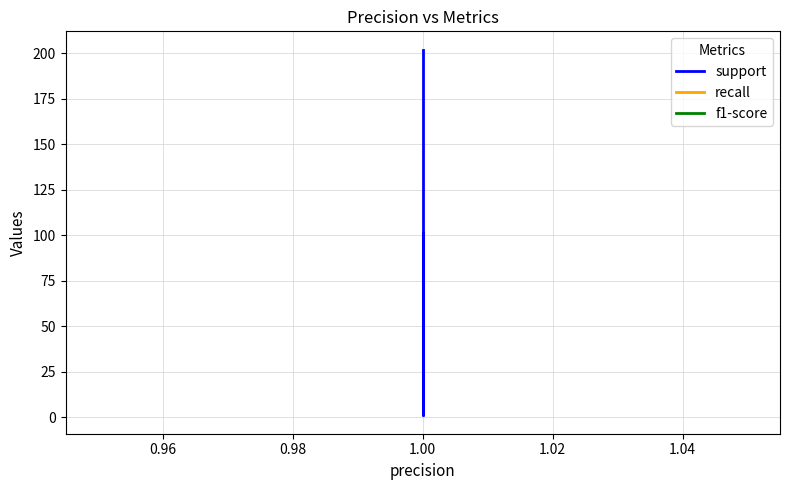

How many lines are shown in the chart?

3